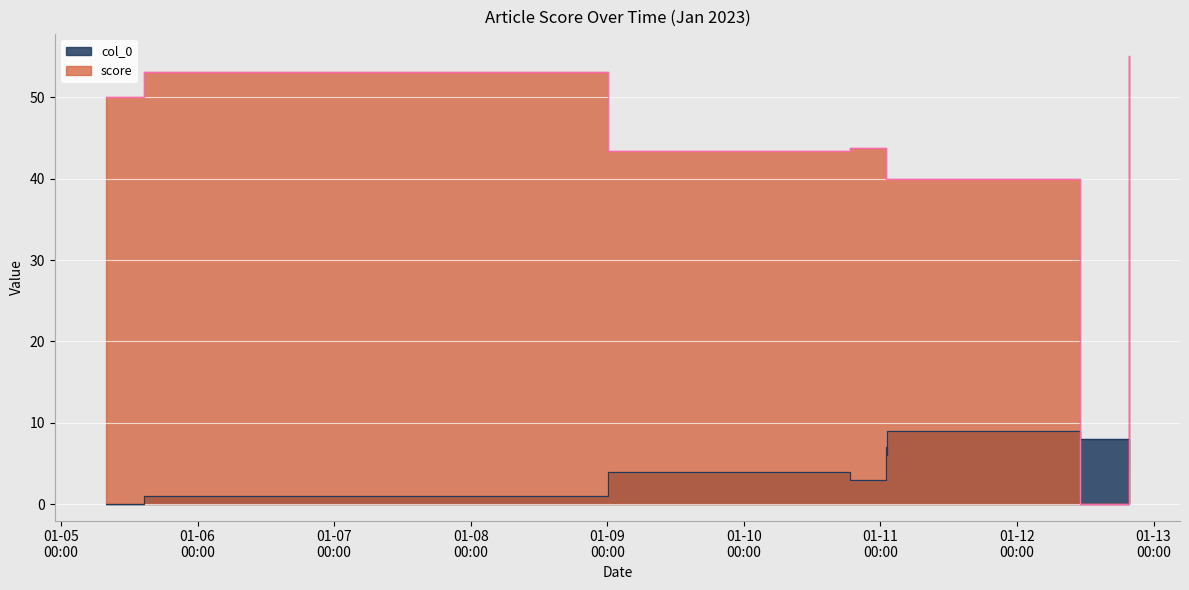

How many data points does each series have?

10